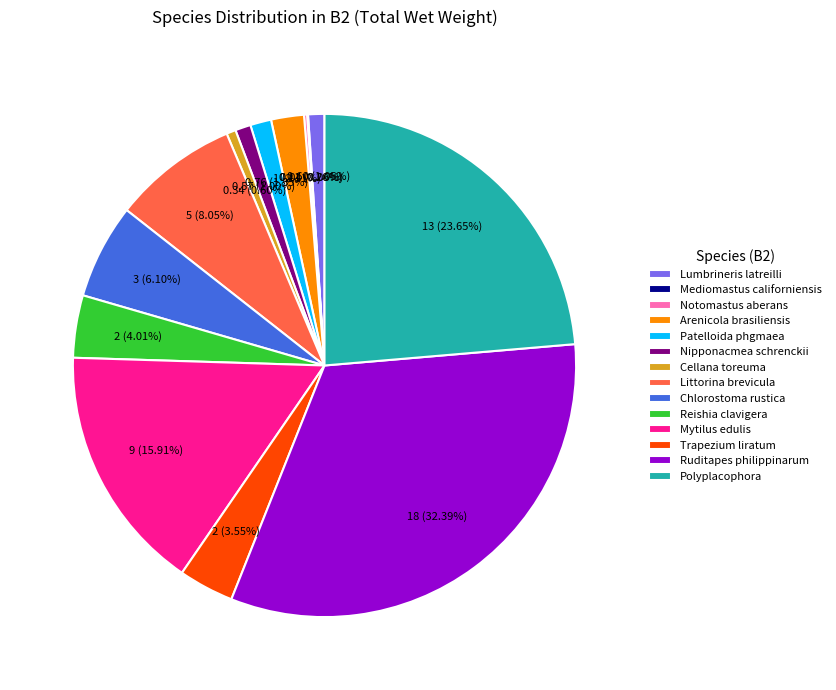

Is there any slice that represents more than half of the pie?

No